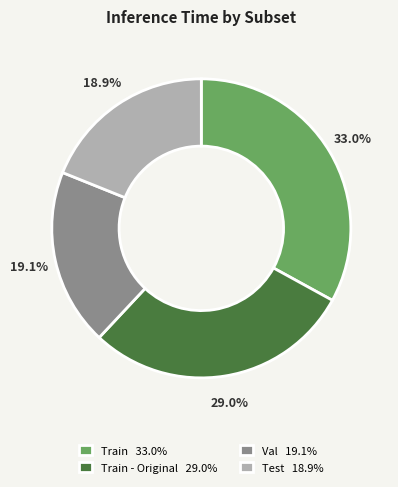

Do Test 18.9% and Train 33.0% together represent more than half of the pie?

Yes